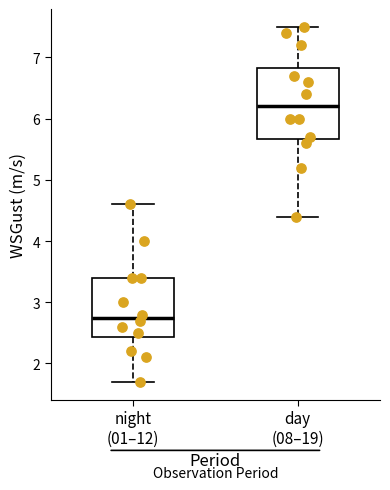

Where is the lower edge of the box for day (08–19) on the y-axis? The values are not printed on the chart, so give them approximately, as read against the axis.

5.7